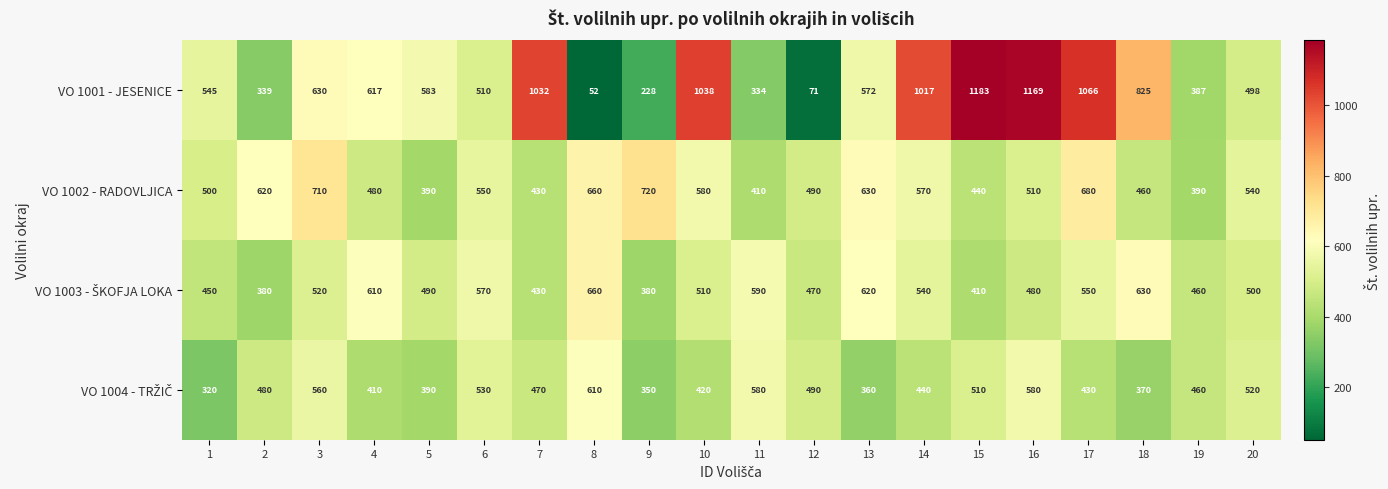

What is the spread (max minus min) of values at 13?

270